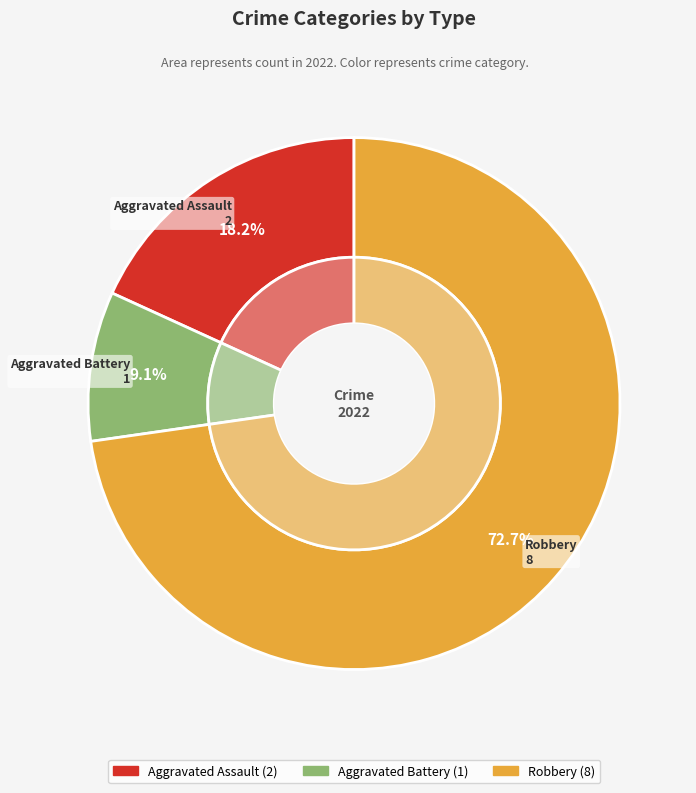

The Robbery slice represents 73% of the pie. True or false?

True